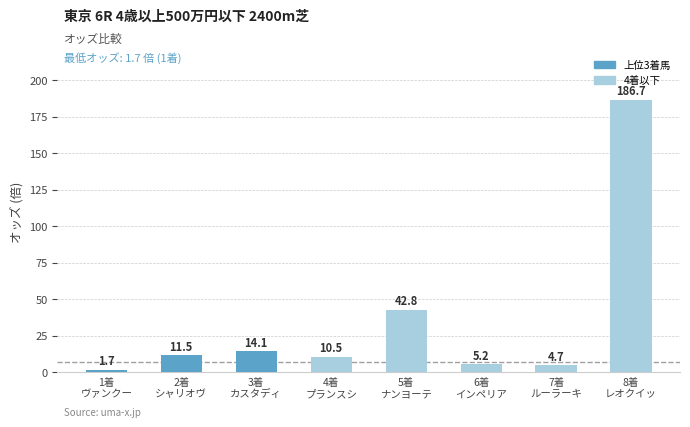

What is the value of the 1st bar from the left?

1.7